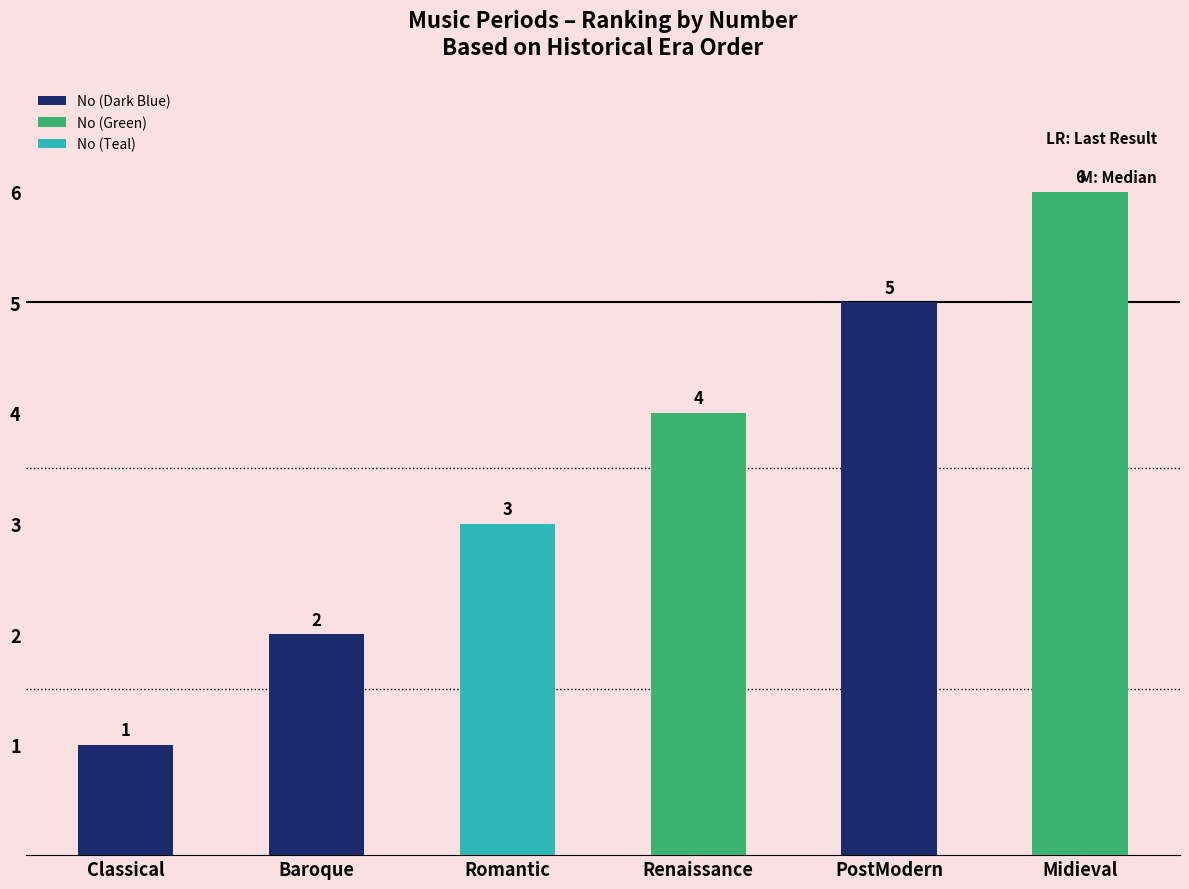

What is the sum of the values at Classical and PostModern?

6